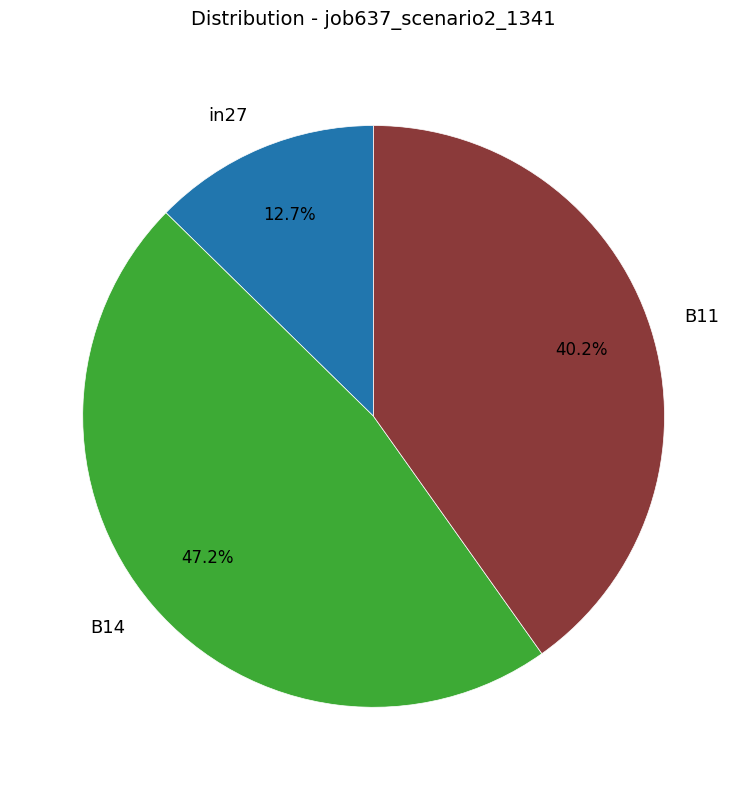

To the nearest percent, what percentage of the pie is in27?

13%